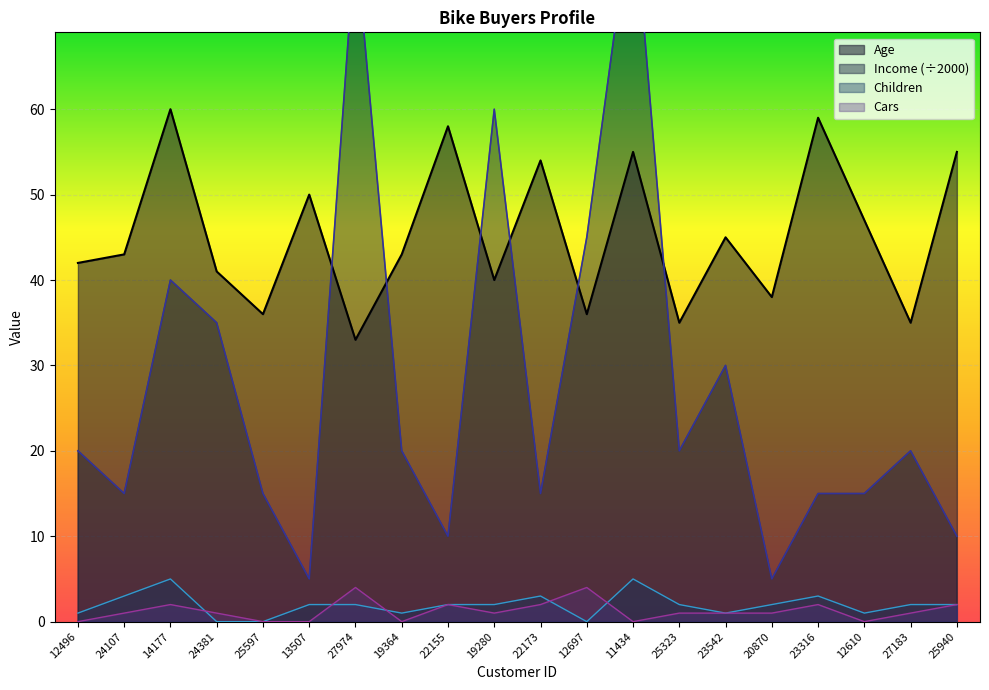

In Income, how many points are lower than both neighbors (excluding endpoints)?

6